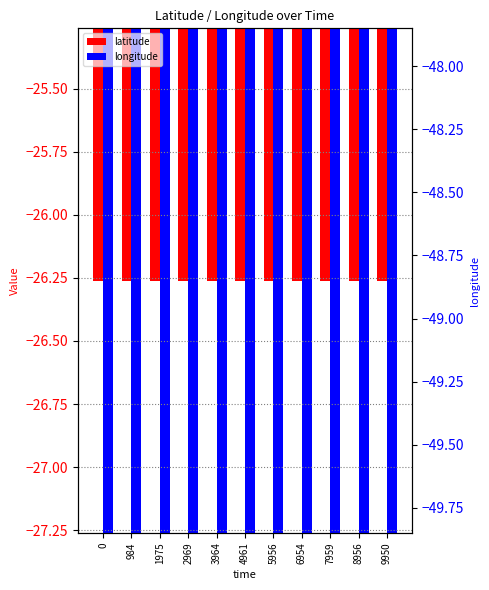

Which series has the largest total across all categories?

latitude